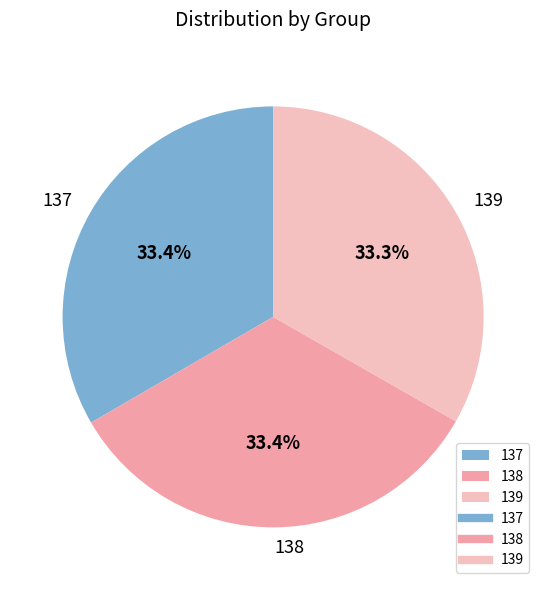

The 138 slice represents 25% of the pie. True or false?

False